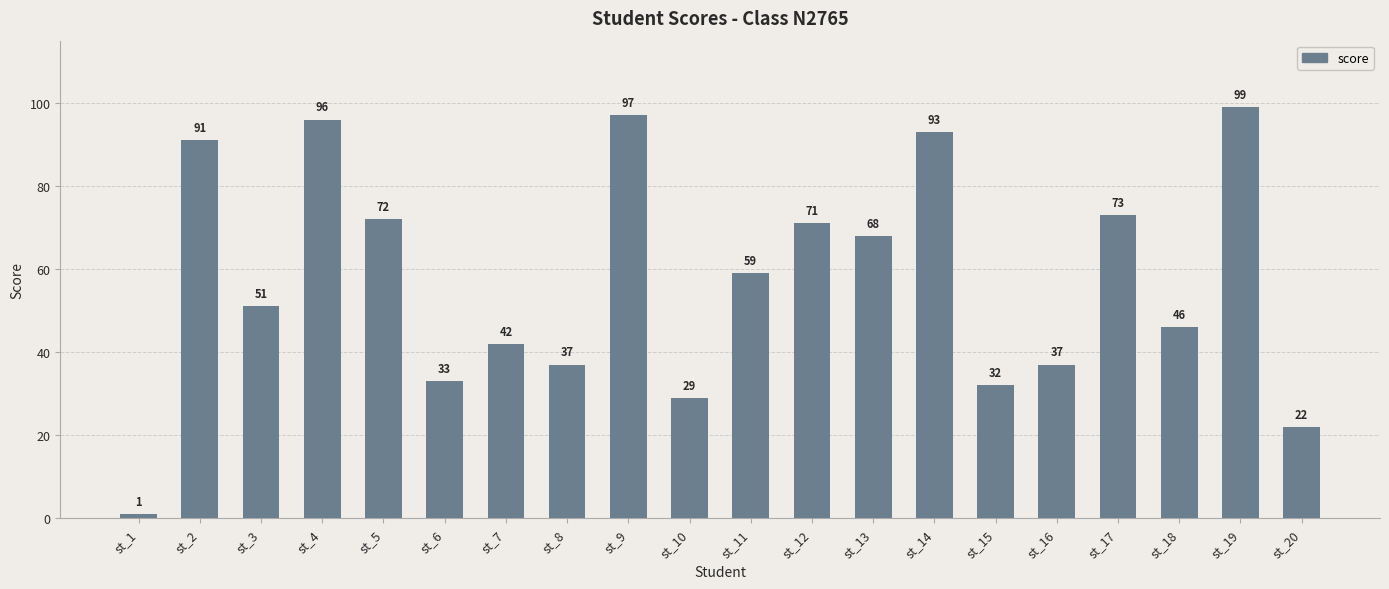

The chart shows a value of 28 at st_18. True or false?

False